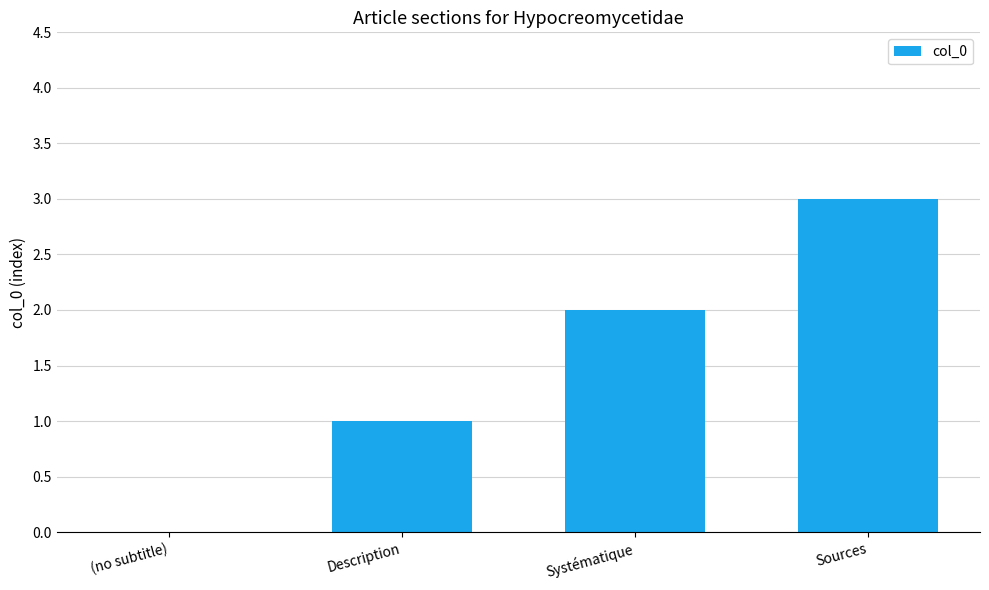

True or false: the data shows 5 at Sources.

False